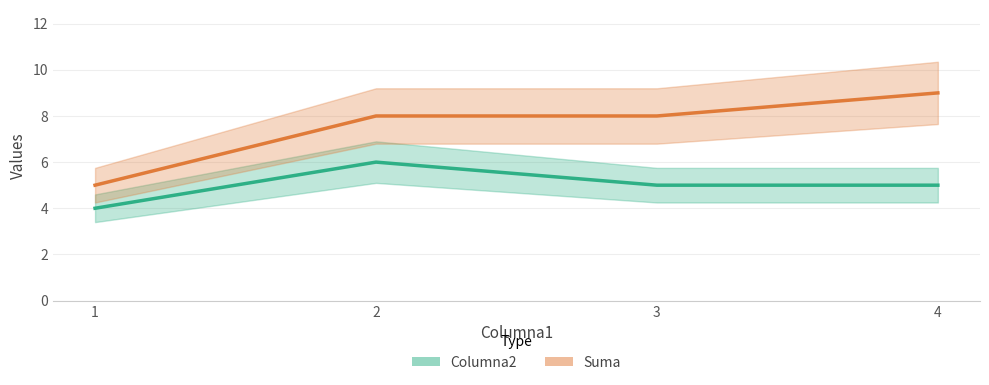

Reading left to right, list all the values displayed in this chart.

Columna2: 4	6	5	5
Suma: 5	8	8	9